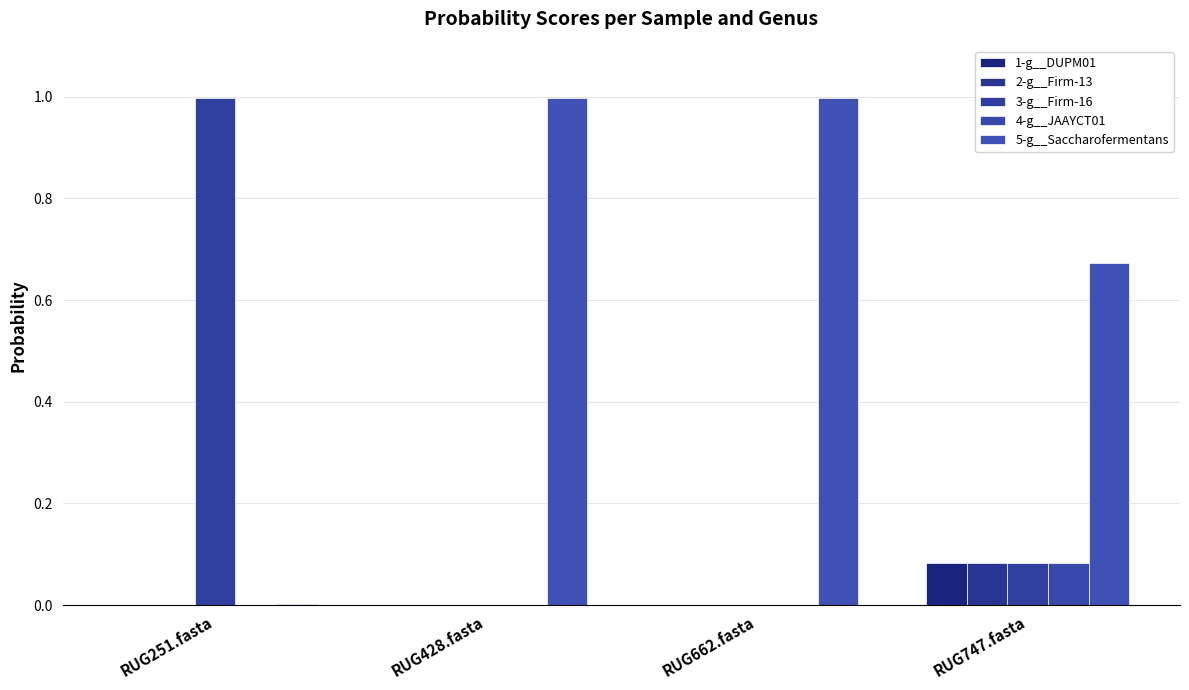

Count the number of categories in the chart.

4